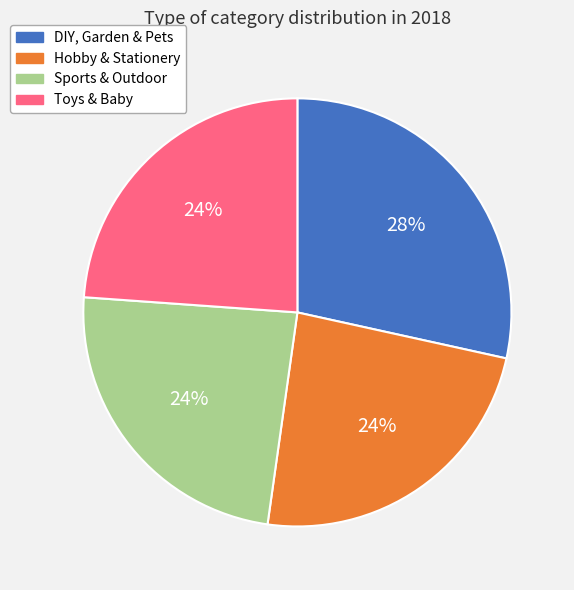

To the nearest percent, what is the combined percentage of DIY, Garden & Pets and Toys & Baby?

52%